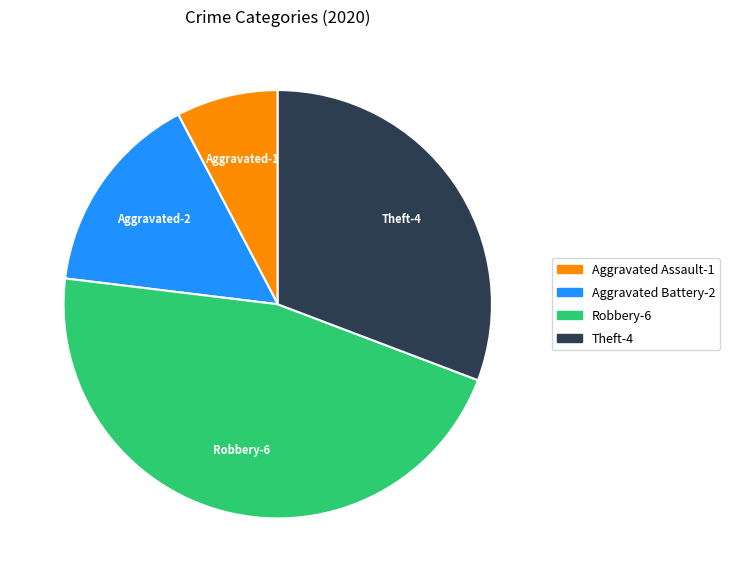

What is the smallest slice in the pie chart?

Aggravated Assault